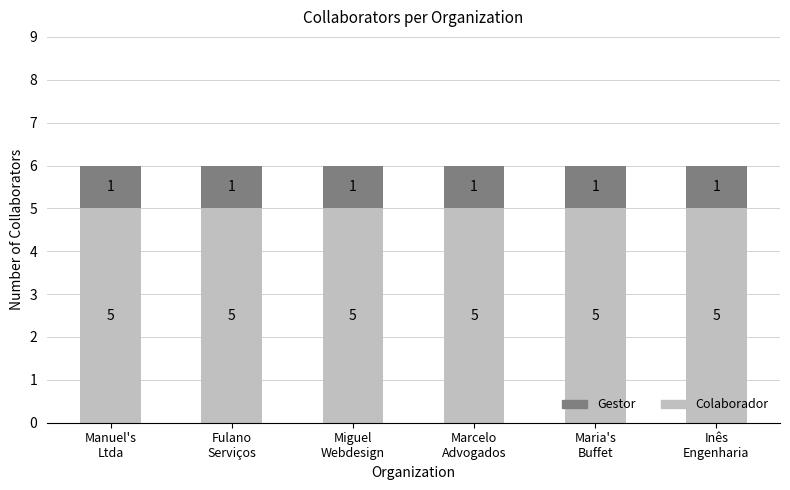

What is the minimum value for Colaborador?

5